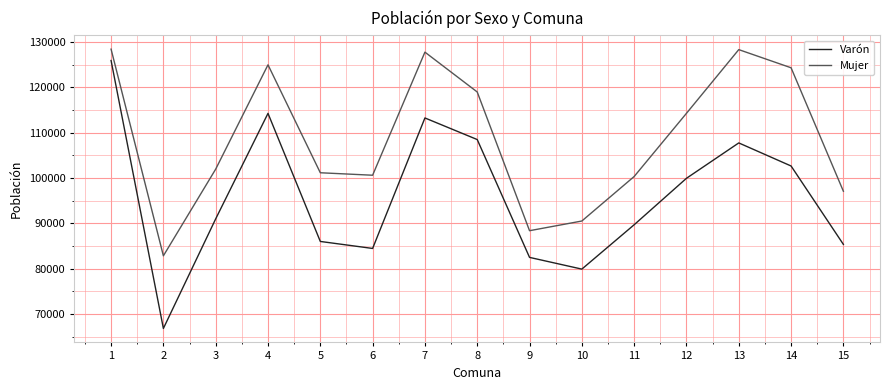

Is the value of Varón at 15 greater than the value of Mujer at 1?

No